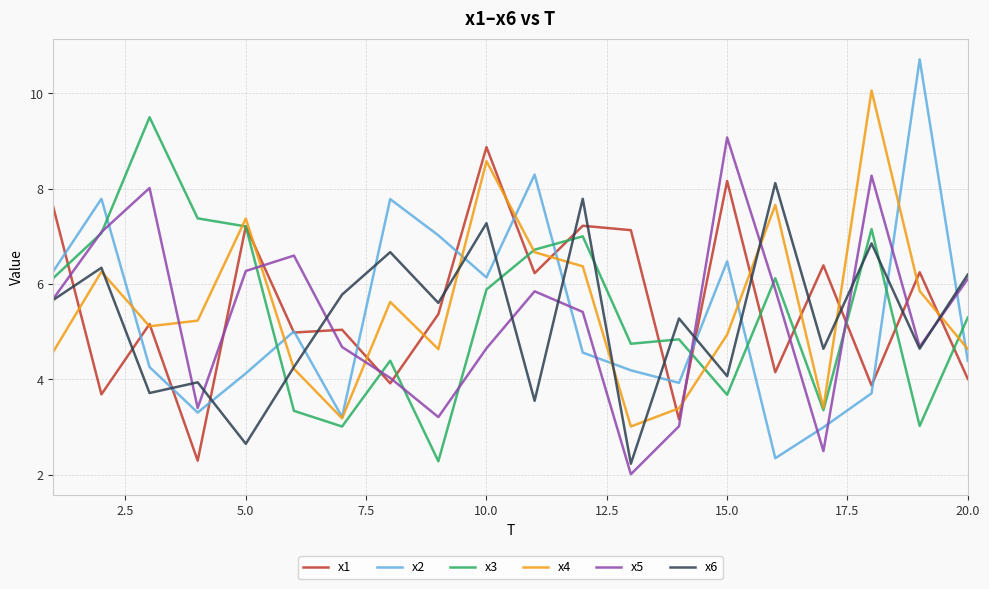

What is the lowest value of the x1 series?

2.3